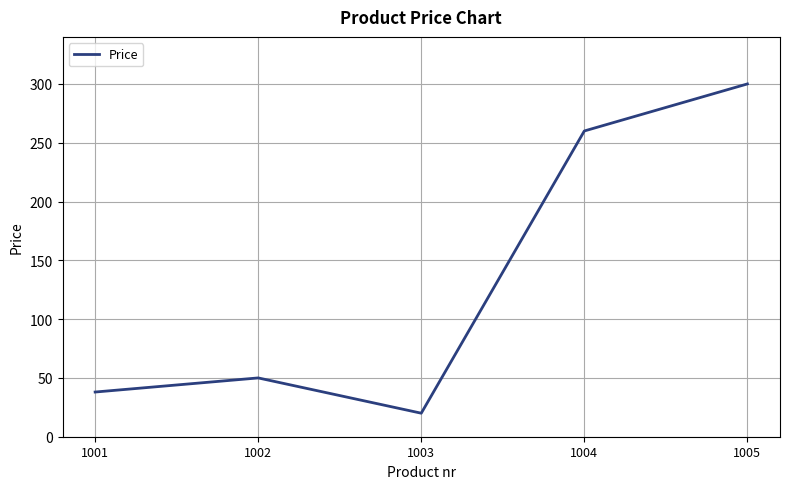

Reading left to right, transcribe all the data shown in this chart.

1001=38	1002=50	1003=20	1004=260	1005=300